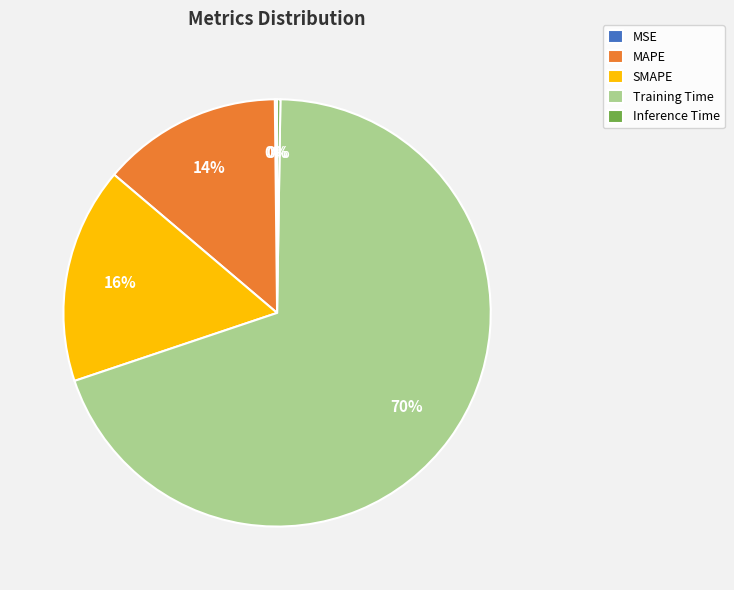

Which slice is the largest?

Training Time